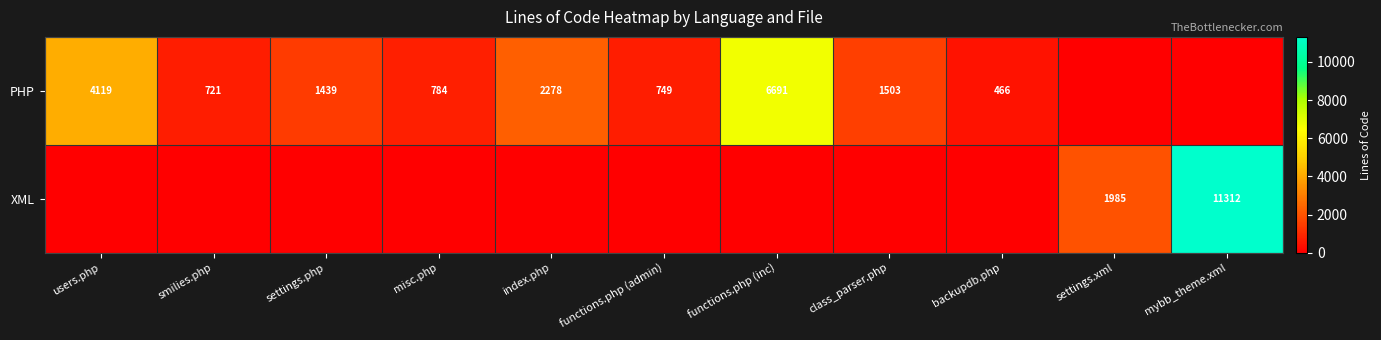

Is it true that PHP equals 330 at functions.php (admin)?

False